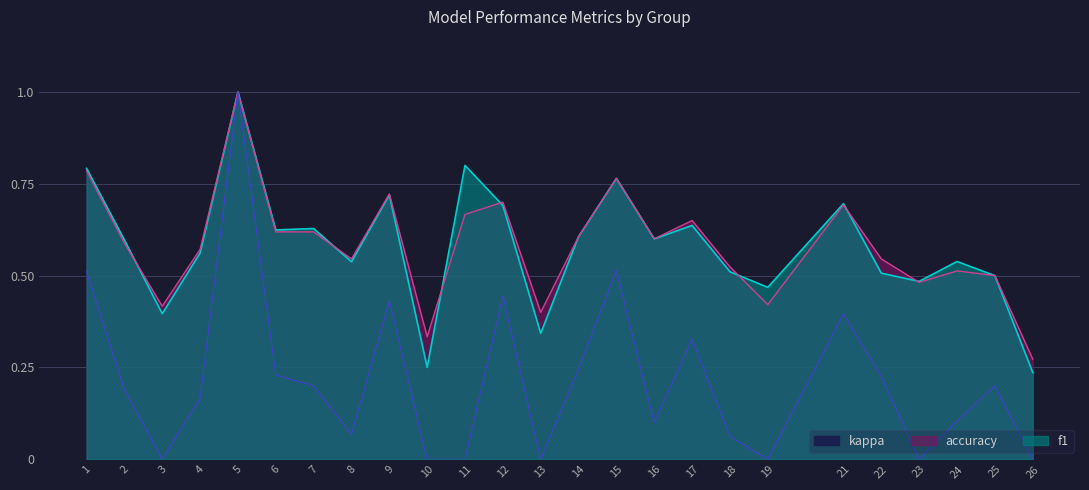

What is the total value across all series at 15?

1.5